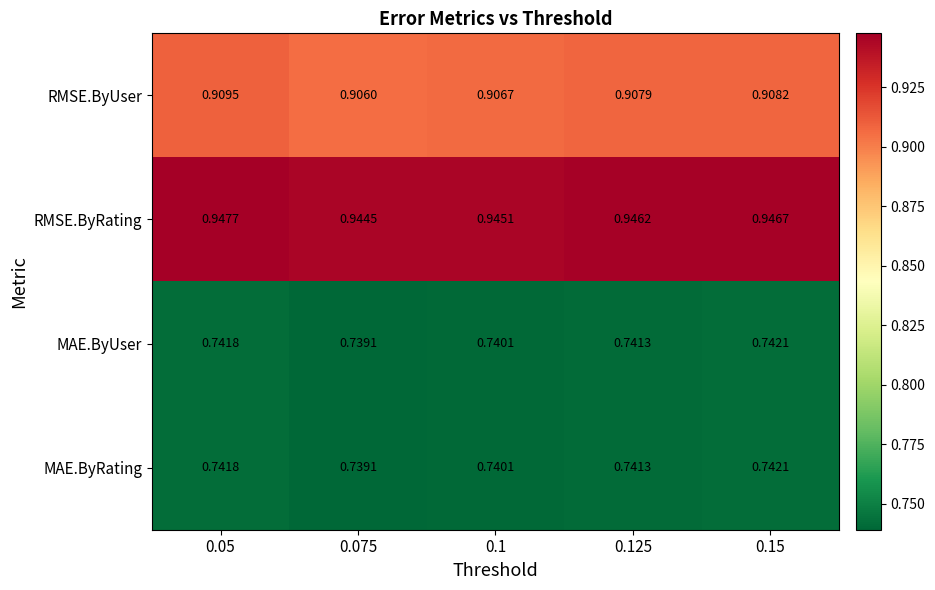

Which series has the largest range (max minus min)?

RMSE.ByUser